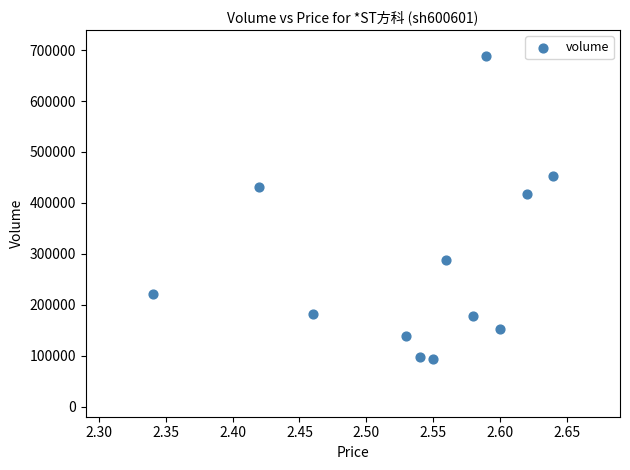

What Y value in the scatter plot is closest to 391353?

417520